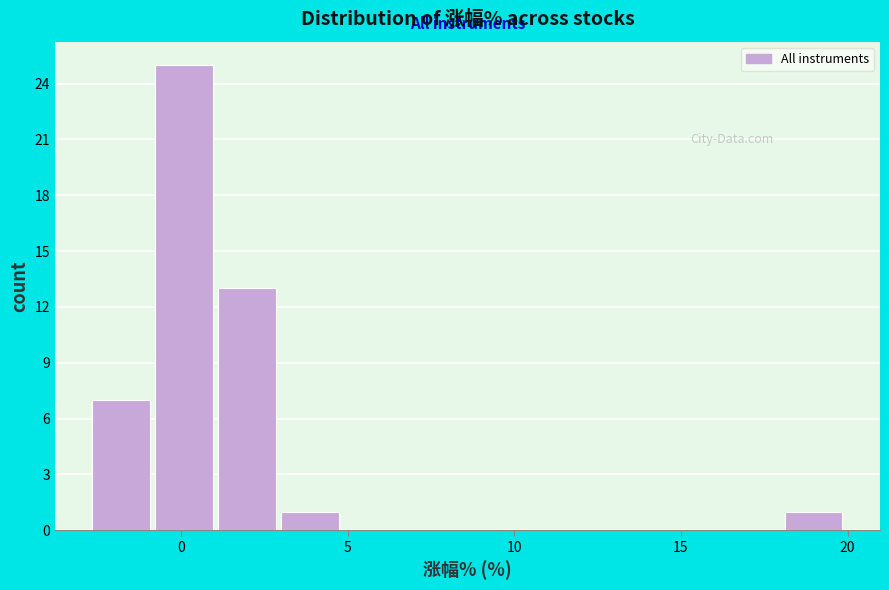

Around what value on the x-axis is the tallest bar? Give the approximate position of its centre, as read against the axis.

0.0